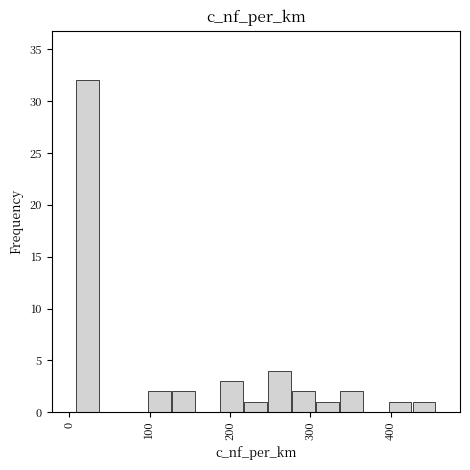

Around what value on the x-axis is the tallest bar? Give the approximate position of its centre, as read against the axis.

20